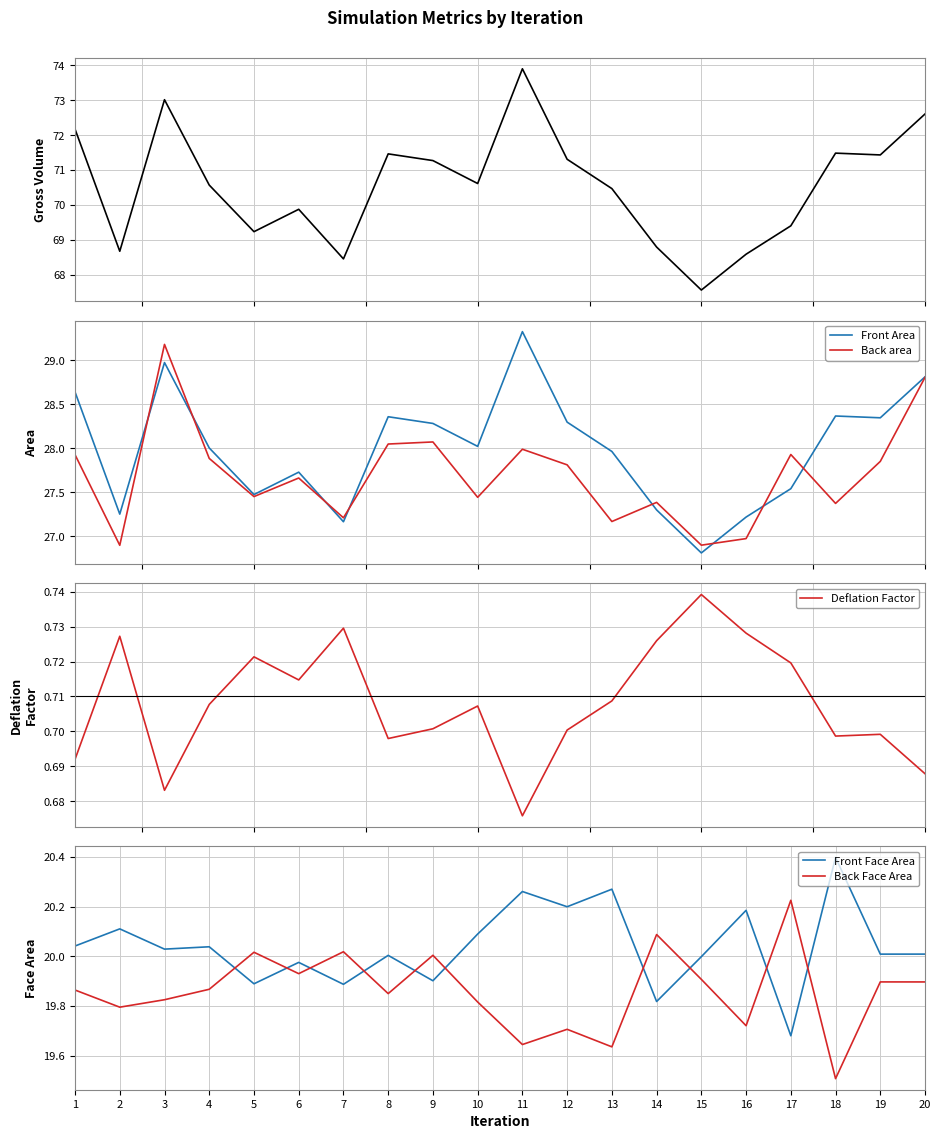

What value does the Front Area series have at 12?

28.3